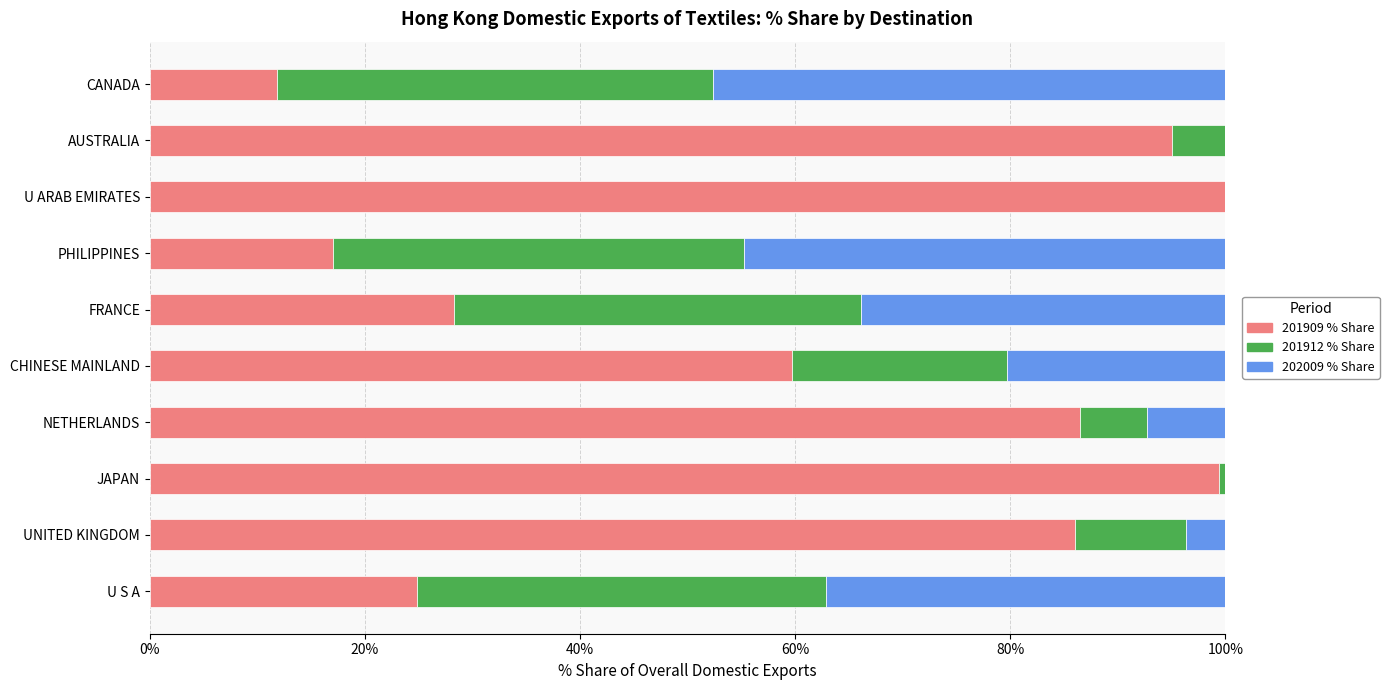

What is the total value across all series at UNITED KINGDOM?

100.0